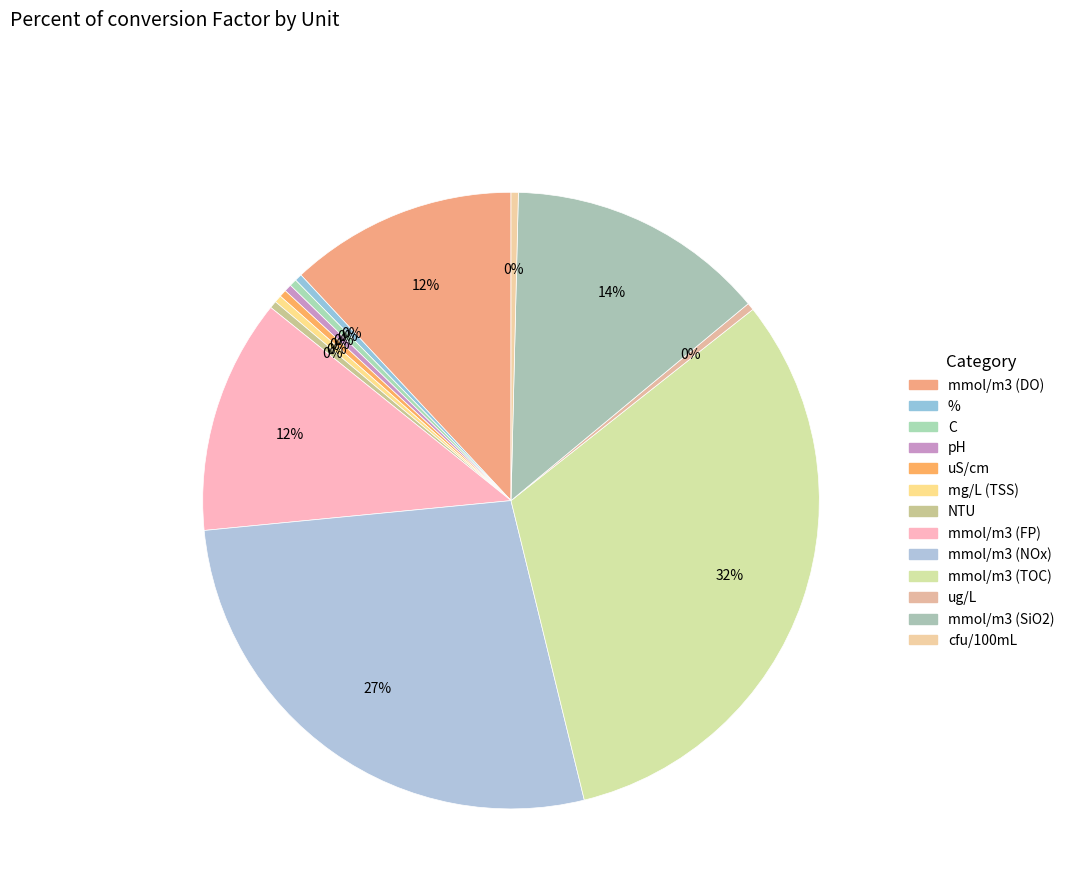

The % slice represents 0% of the pie. True or false?

True